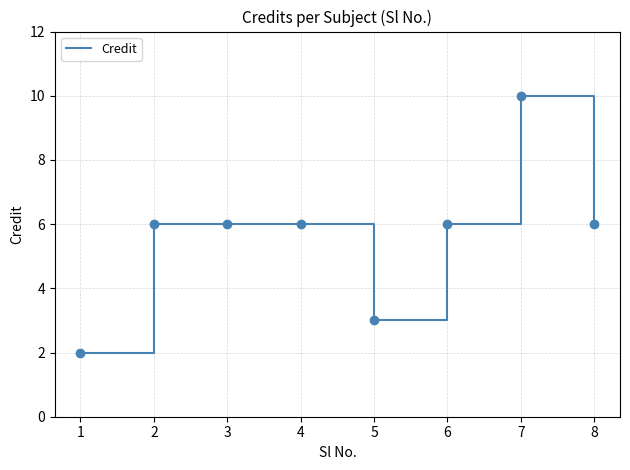

What is the change in value from 3 to 5?

-3